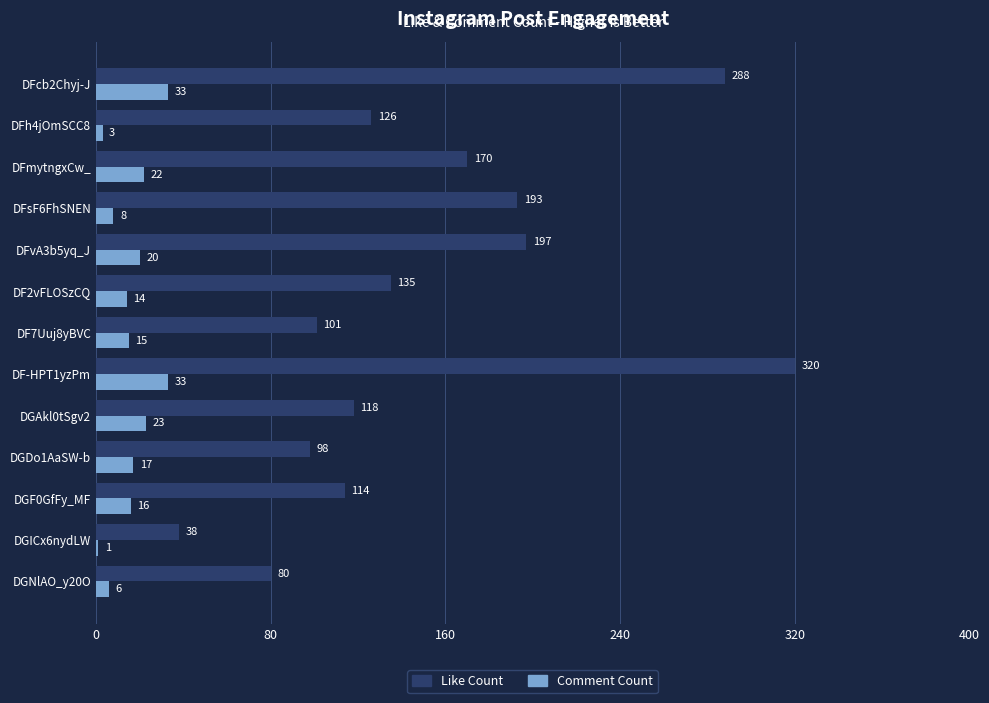

What are all the series names shown in the legend?

Like Count, Comment Count